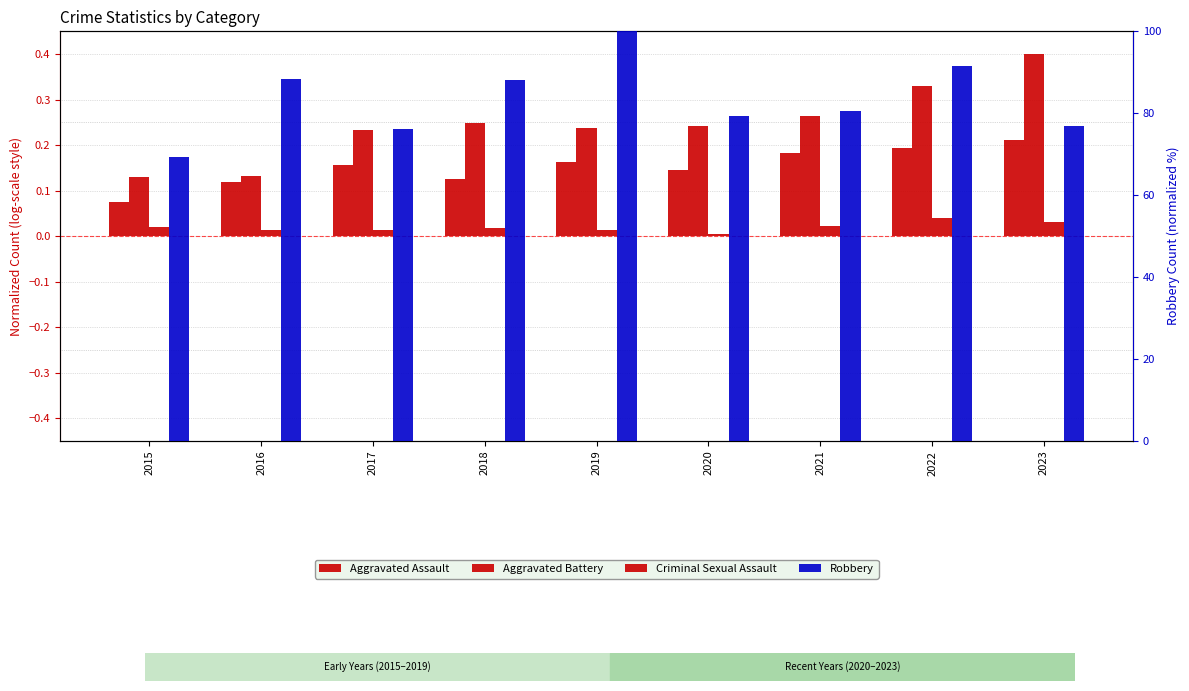

Reading right to left, extract all data points from this chart.

Aggravated Assault: 2023=0.2	2022=0.2	2021=0.2	2020=0.1	2019=0.2	2018=0.1	2017=0.2	2016=0.1	2015=0.1
Aggravated Battery: 2023=0.4	2022=0.3	2021=0.3	2020=0.2	2019=0.2	2018=0.2	2017=0.2	2016=0.1	2015=0.1
Criminal Sexual Assault: 2023=0.0	2022=0.0	2021=0.0	2020=0.0	2019=0.0	2018=0.0	2017=0.0	2016=0.0	2015=0.0
Robbery: 2023=76.9	2022=91.5	2021=80.7	2020=79.4	2019=100.0	2018=88.1	2017=76.1	2016=88.4	2015=69.3